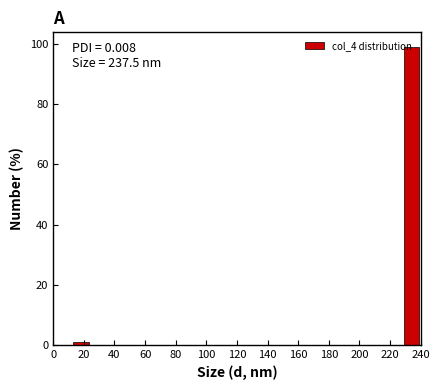

Over which range of the x-axis is the bar tallest?

228 to 240